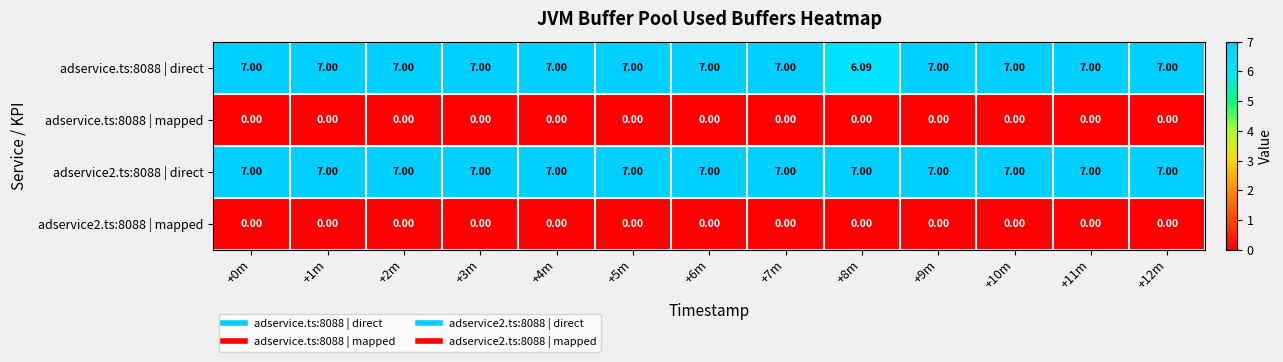

Count the number of data series in this chart.

4